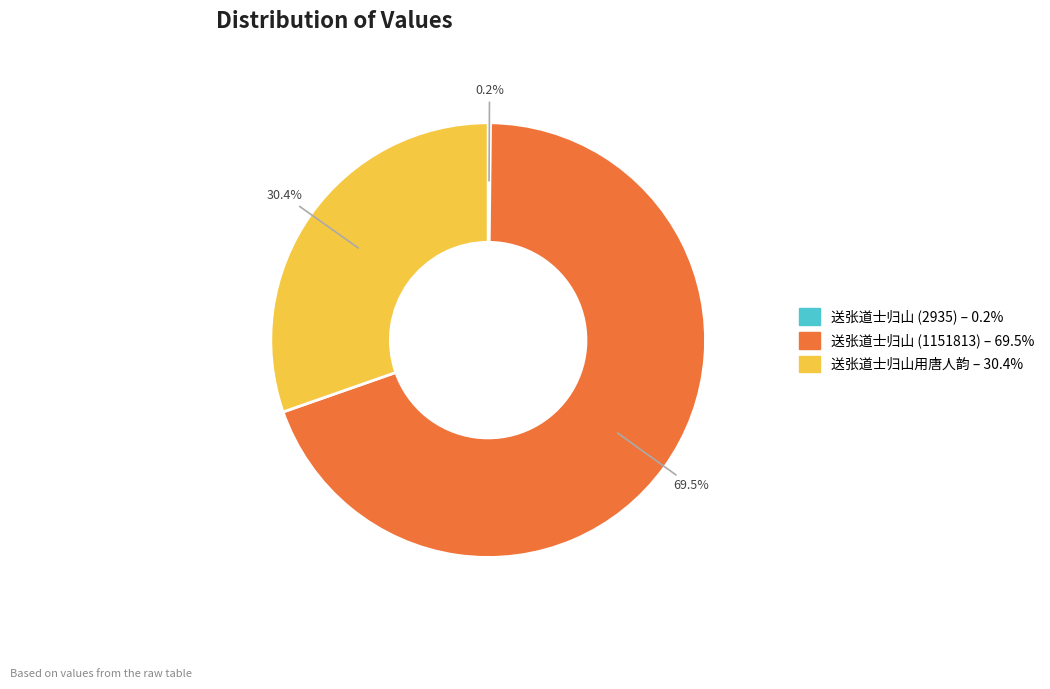

To the nearest percent, what is the average slice percentage?

33%